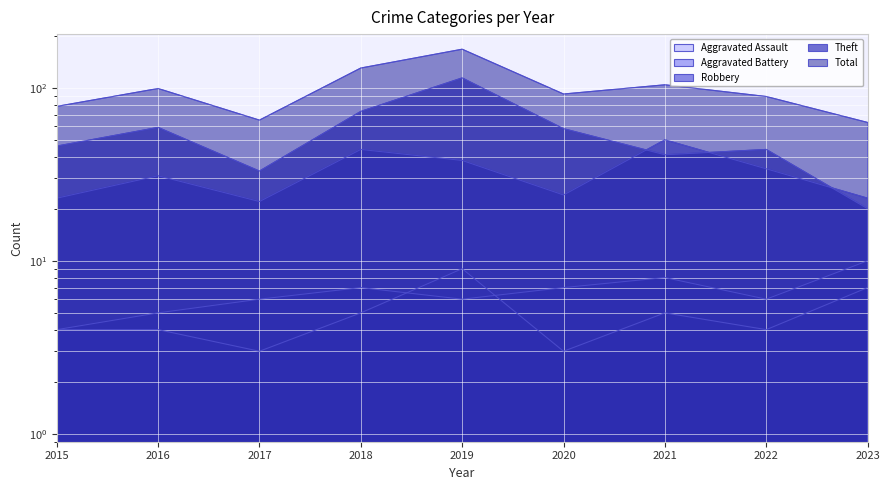

The value of Aggravated Assault at 2016 is 1. True or false?

False